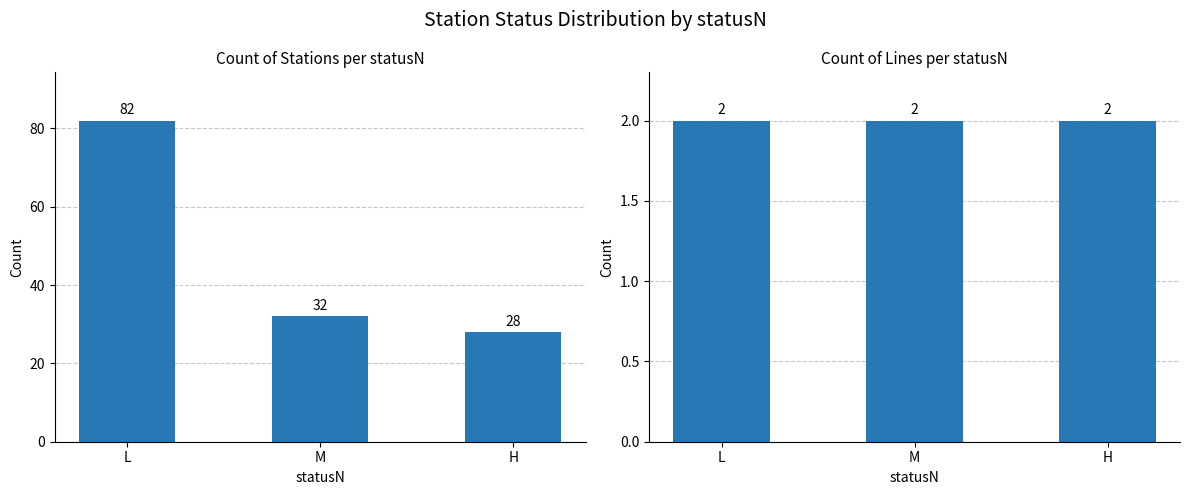

How many data points in Count of Stations are less than 32?

1